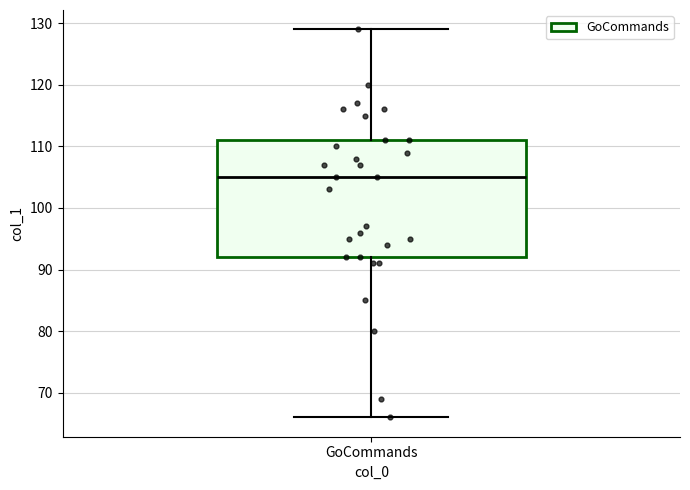

Transcribe this box plot: give where the median line is, the range the box spans, and where the two whiskers end, as read against the y-axis. The values are not printed on the chart, so give them approximately, as read against the axis.

median 105, box 92 to 111, whiskers 66 to 129